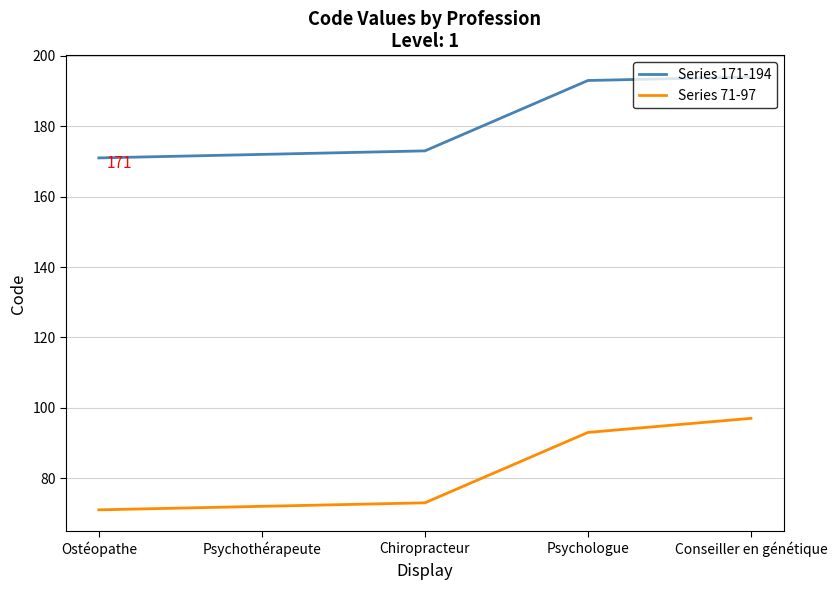

What is the minimum value for Series 171-194?

171